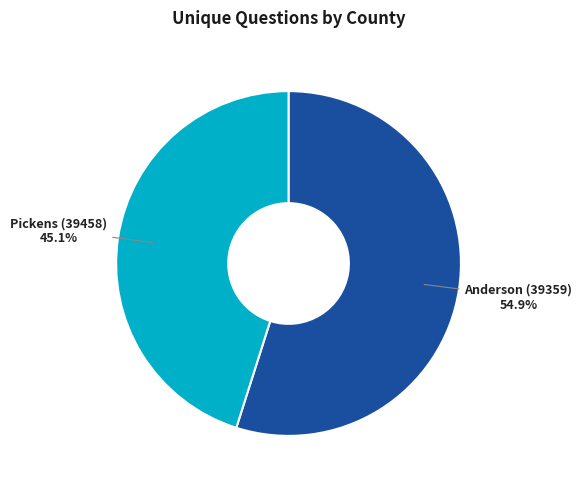

Count the number of slices in the pie.

2